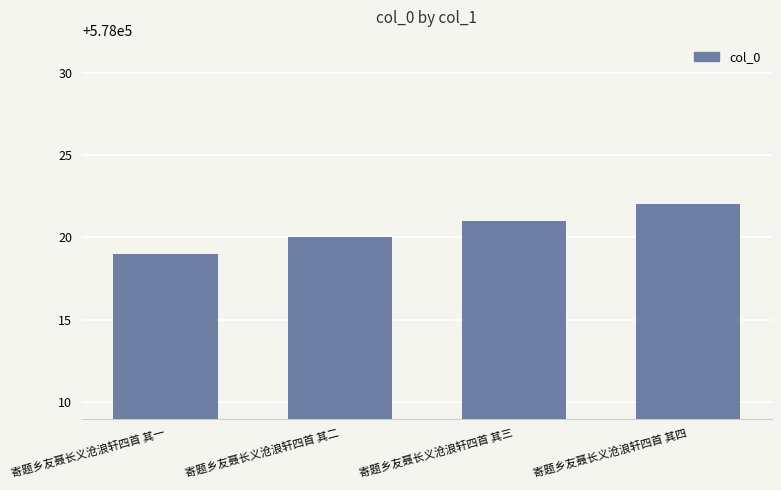

Rank the categories by value from lowest to highest.

寄题乡友聂长义沧浪轩四首 其一, 寄题乡友聂长义沧浪轩四首 其二, 寄题乡友聂长义沧浪轩四首 其三, 寄题乡友聂长义沧浪轩四首 其四